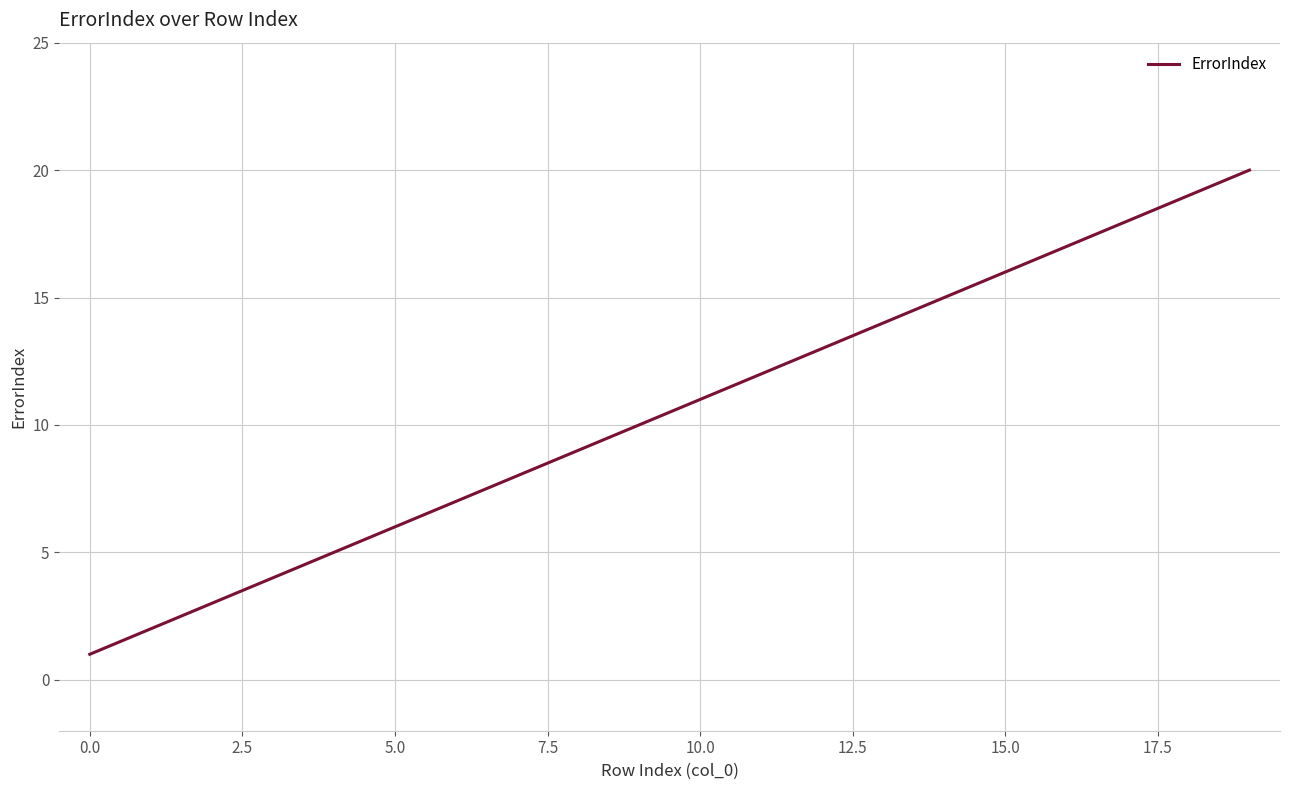

What is the difference between the maximum and minimum values?

19